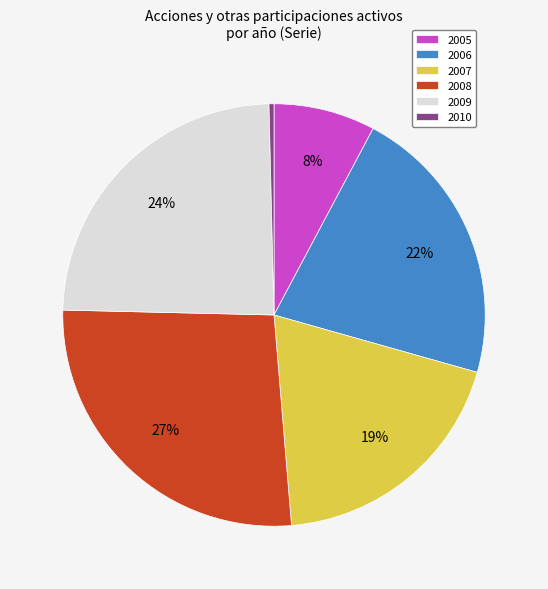

What is the largest slice in the pie chart?

2008